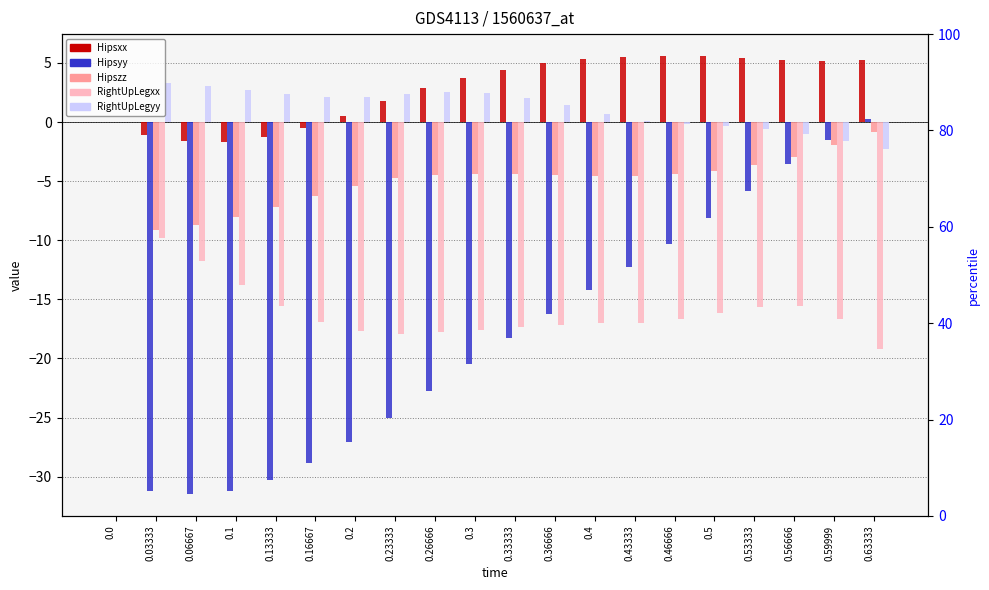

At which label does Hipszz reach its minimum?

0.03333